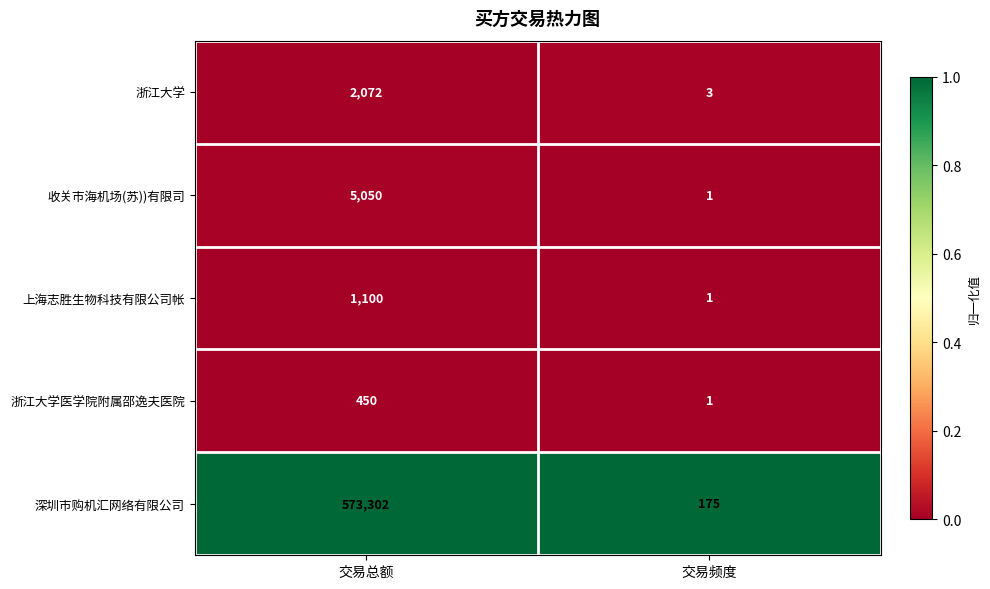

The value of 浙江大学 at 交易总额 is 2072. True or false?

True